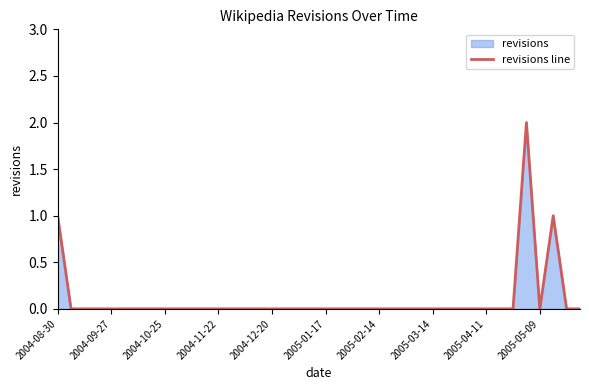

How many interior local valleys (lower than both neighbors) does the data have?

1